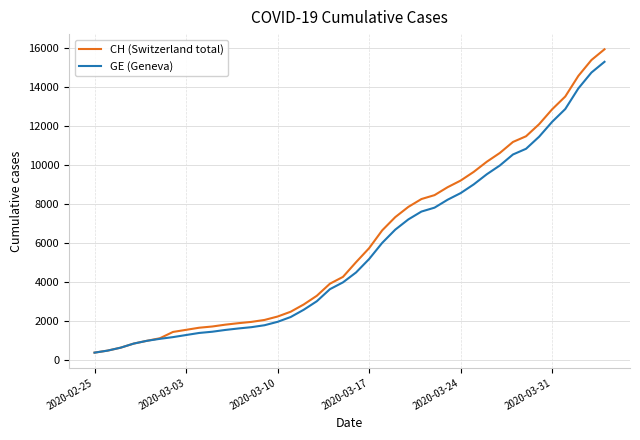

What is the maximum value for CH (Switzerland total)?

15926